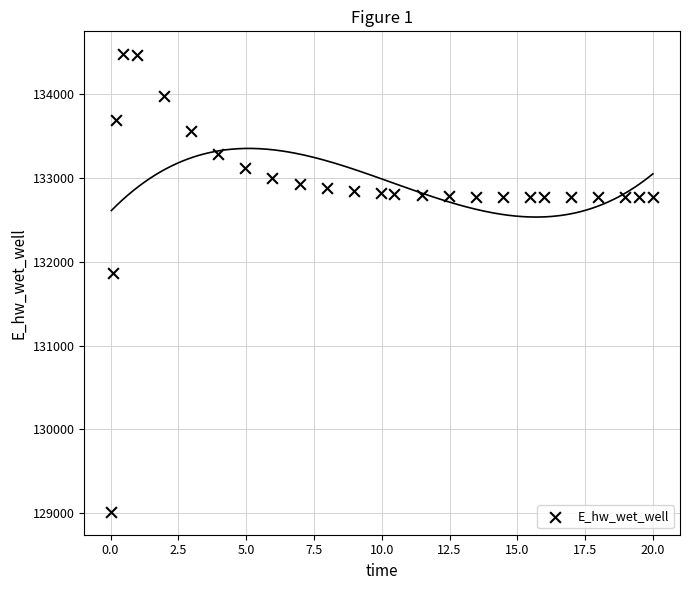

What is the range of X values (max minus min)?

20.0